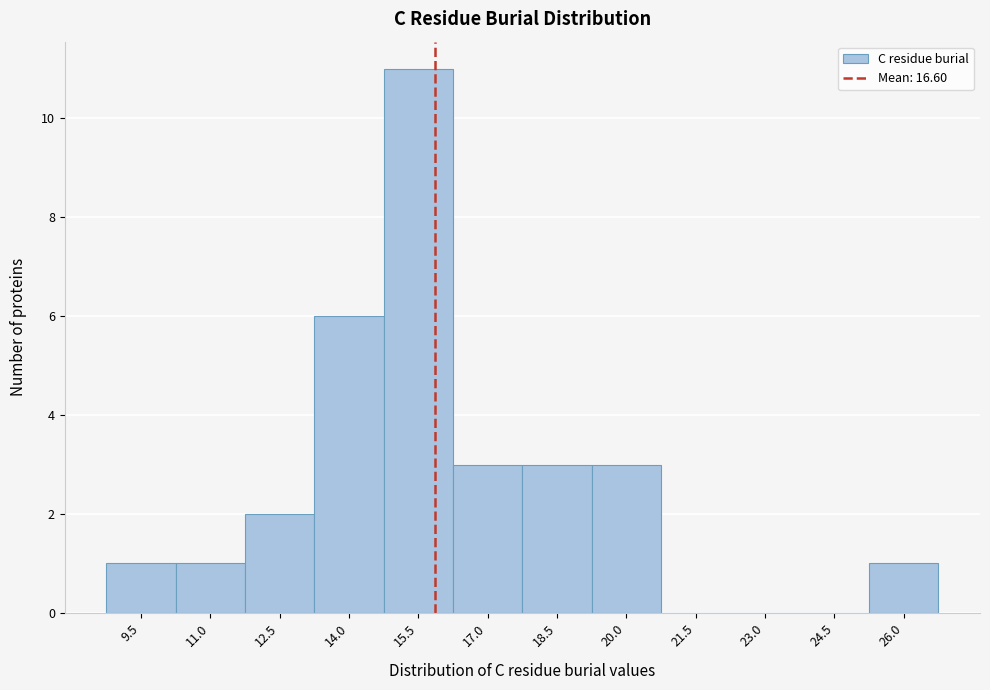

Reading right to left, transcribe all the data shown in this chart.

26.0=1	24.5=0	23.0=0	21.5=0	20.0=3	18.5=3	17.0=3	15.5=11	14.0=6	12.5=2	11.0=1	9.5=1